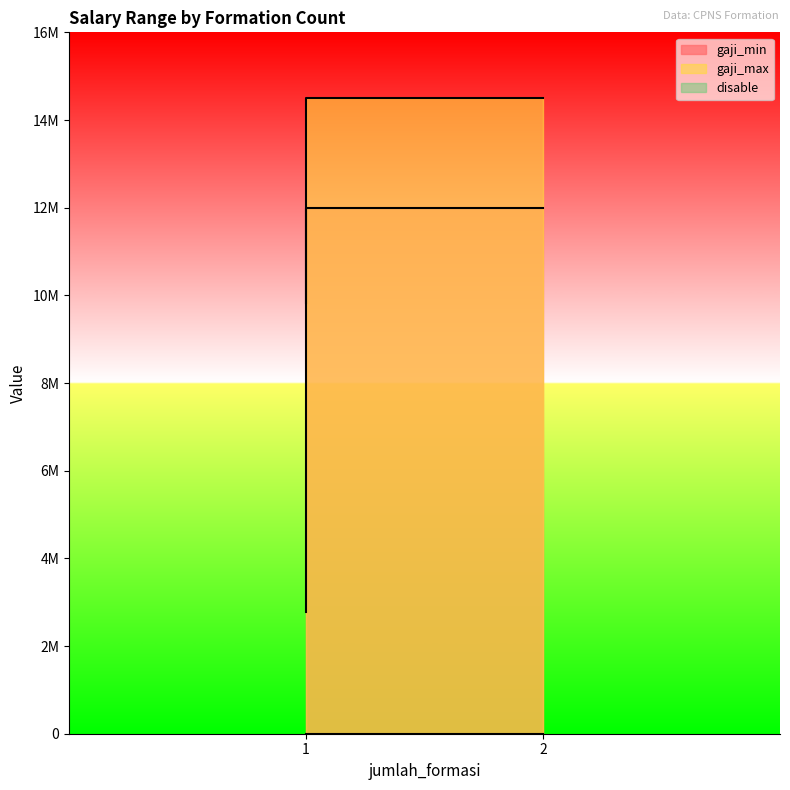

List the series in order of their peak value, highest first.

gaji_max, gaji_min